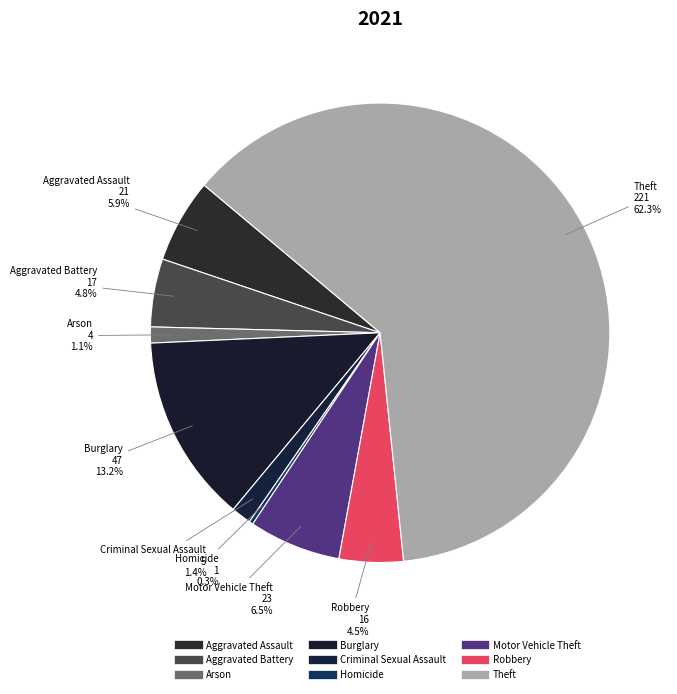

How much of the chart is everything except Motor Vehicle Theft?

93.5%